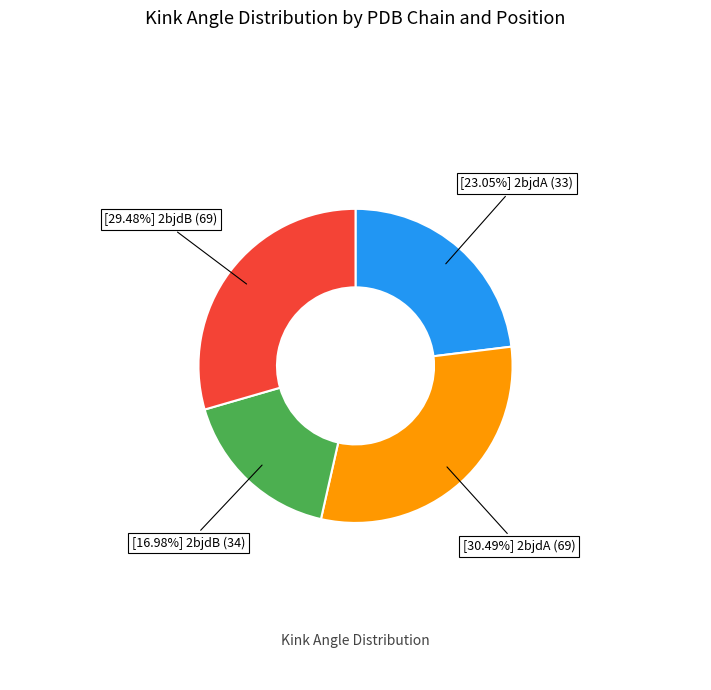

Does any single category account for the majority?

No